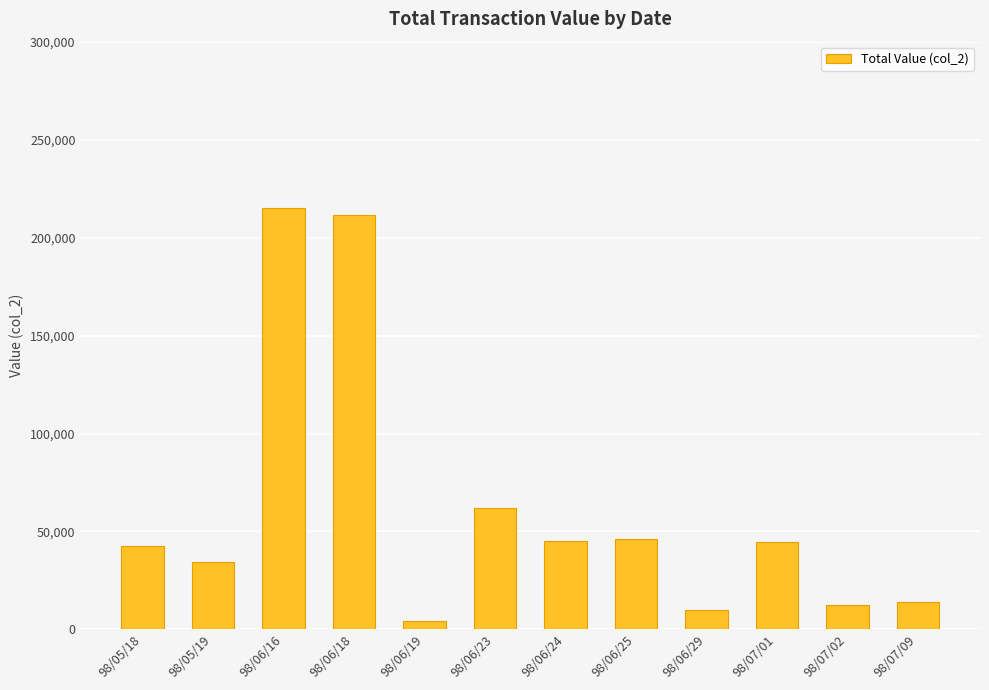

The chart shows a value of 27201 at 98/06/25. True or false?

False